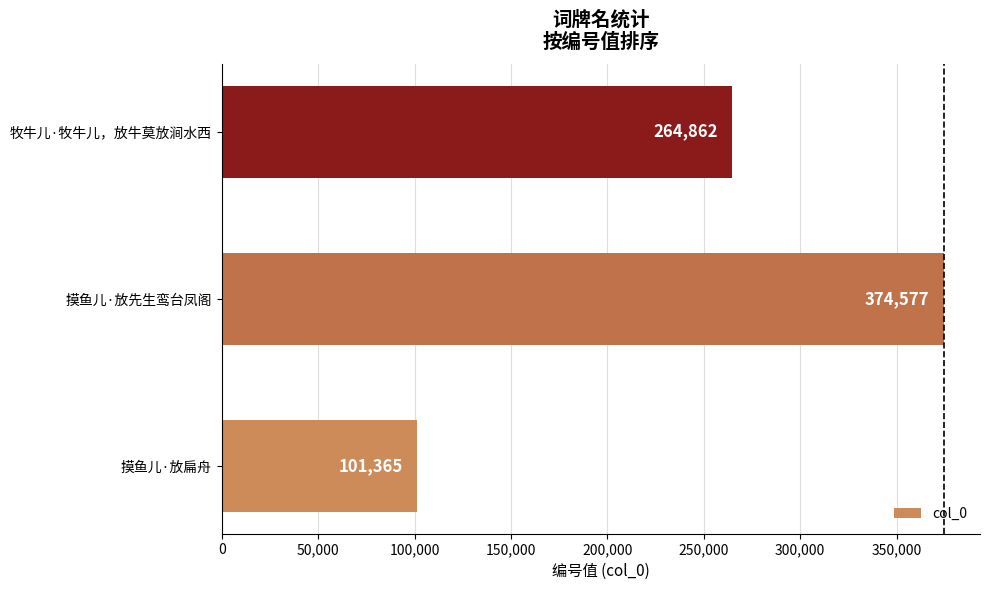

Approximately how many times larger is the value at 牧牛儿·牧牛儿，放牛莫放涧水西 compared to 摸鱼儿·放扁舟?

2.6